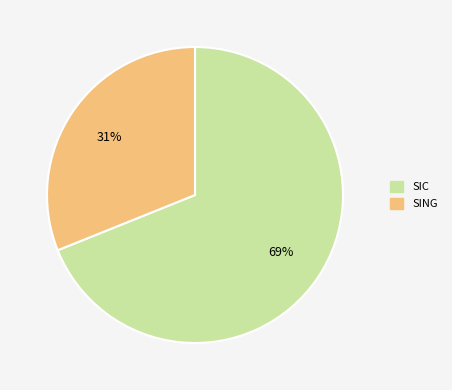

Is there any slice that represents more than half of the pie?

Yes